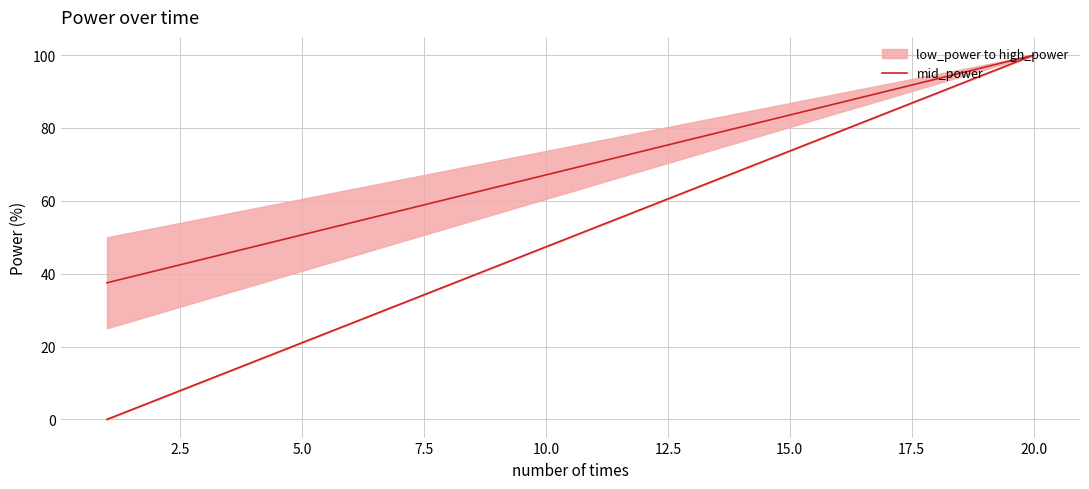

The value at 20.0 is 23.0. True or false?

False